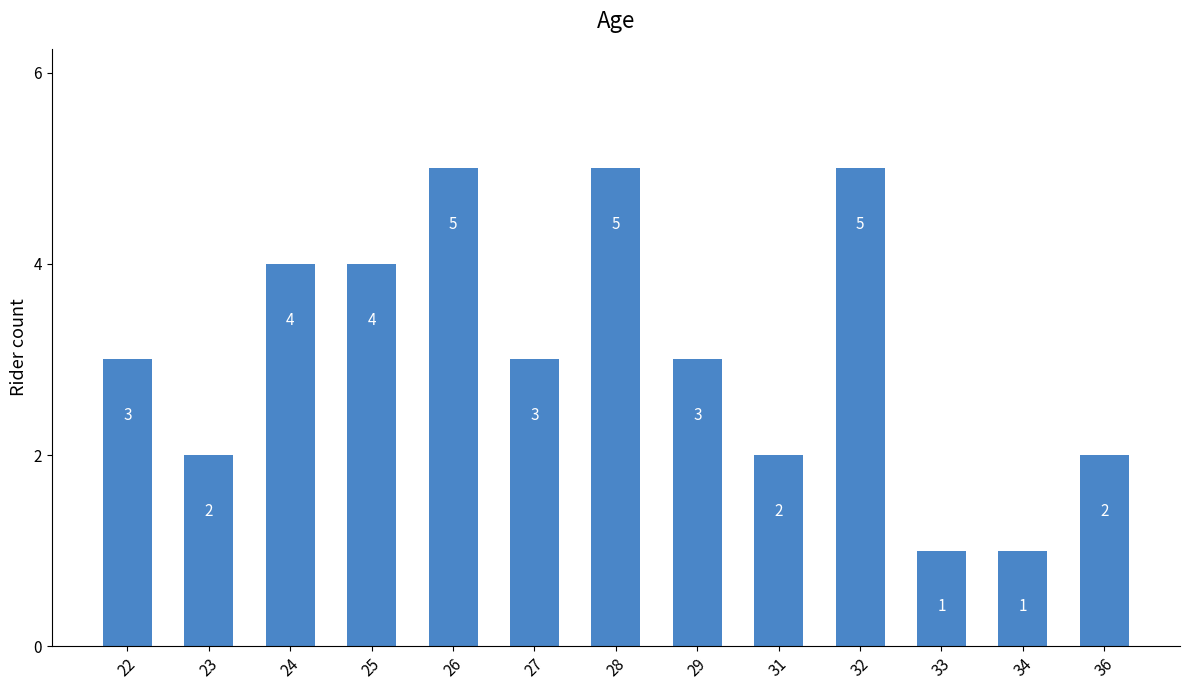

What is the difference between the values at 28 and 27?

2